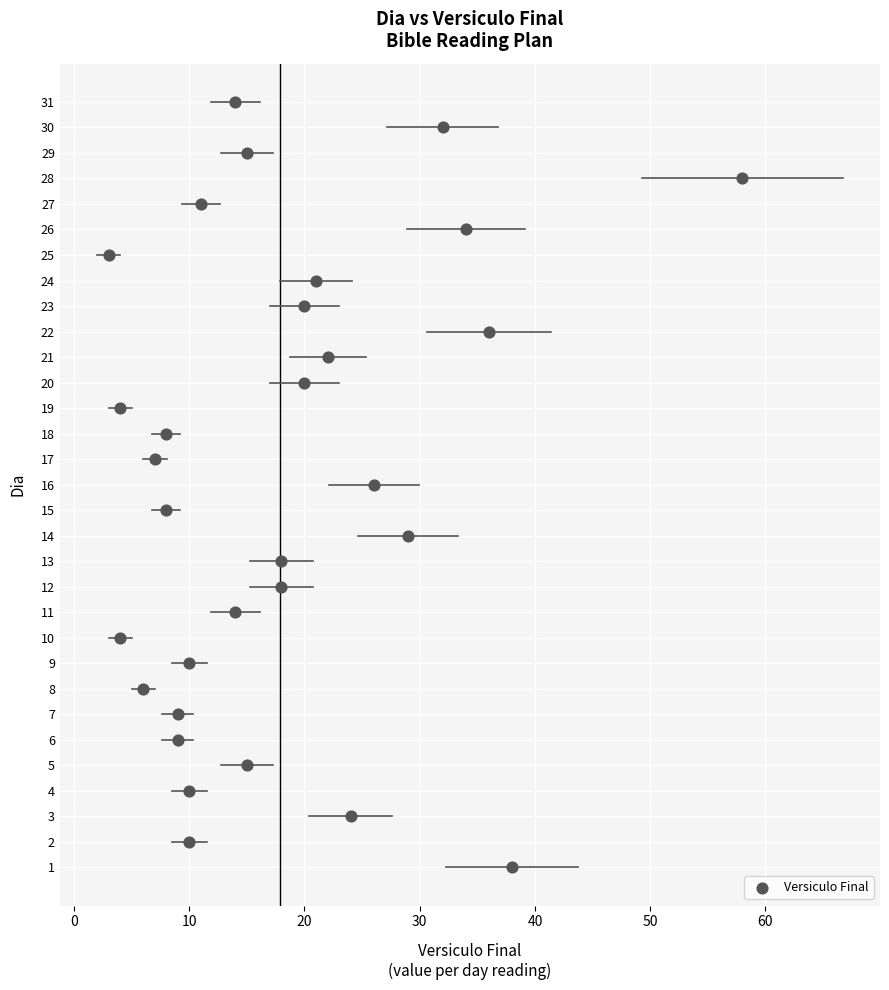

What is the range of Y values (max minus min)?

30